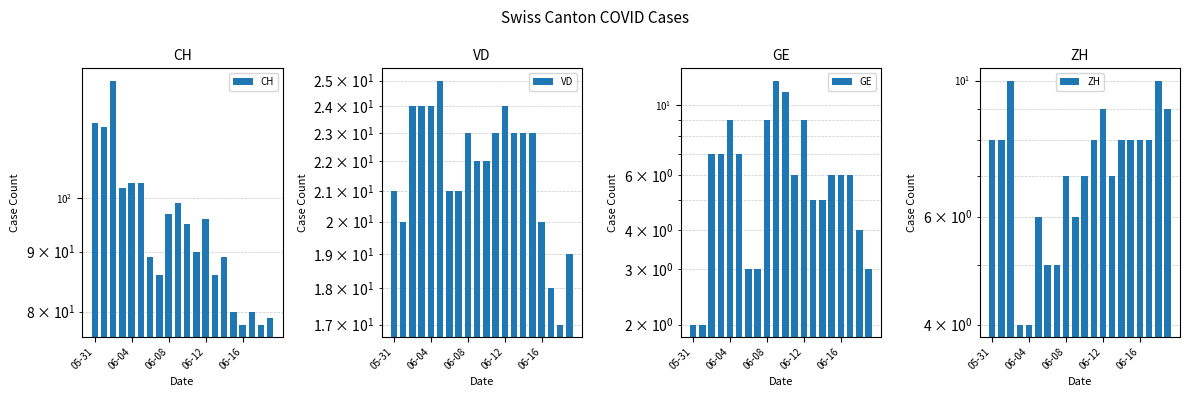

Which series changed the most between 06-12 and 14?

CH